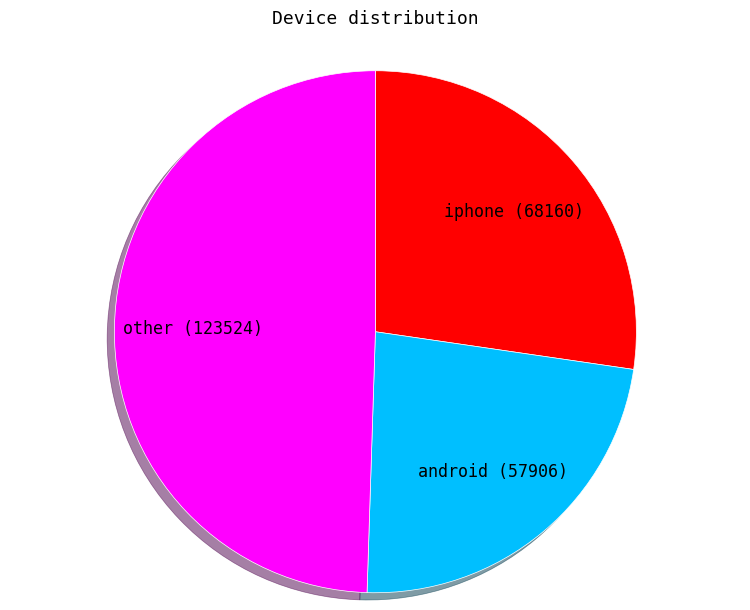

How many slices are in this pie chart?

3